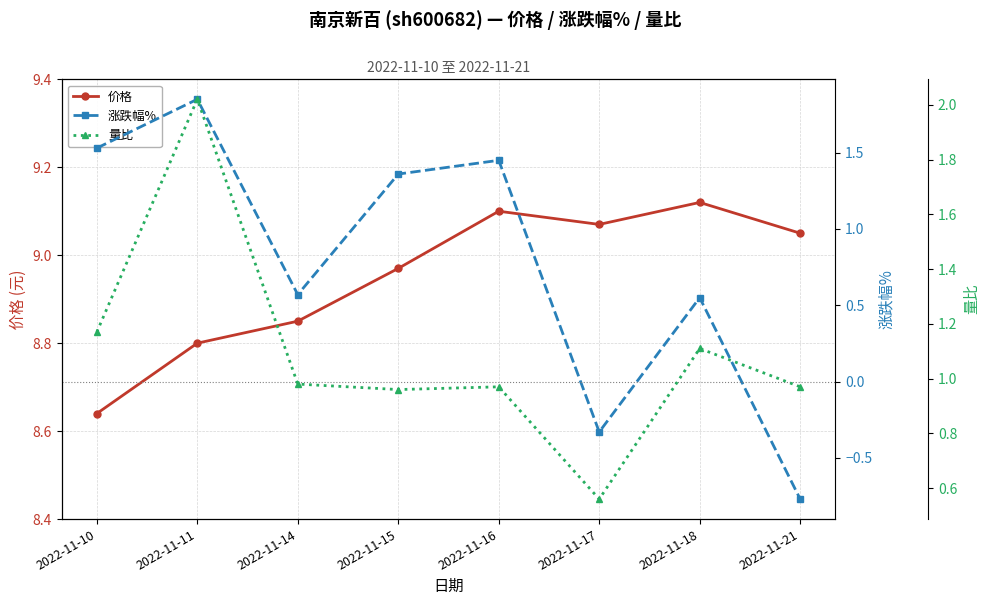

Count the 涨跌幅% values in the range 0 to 1.

2